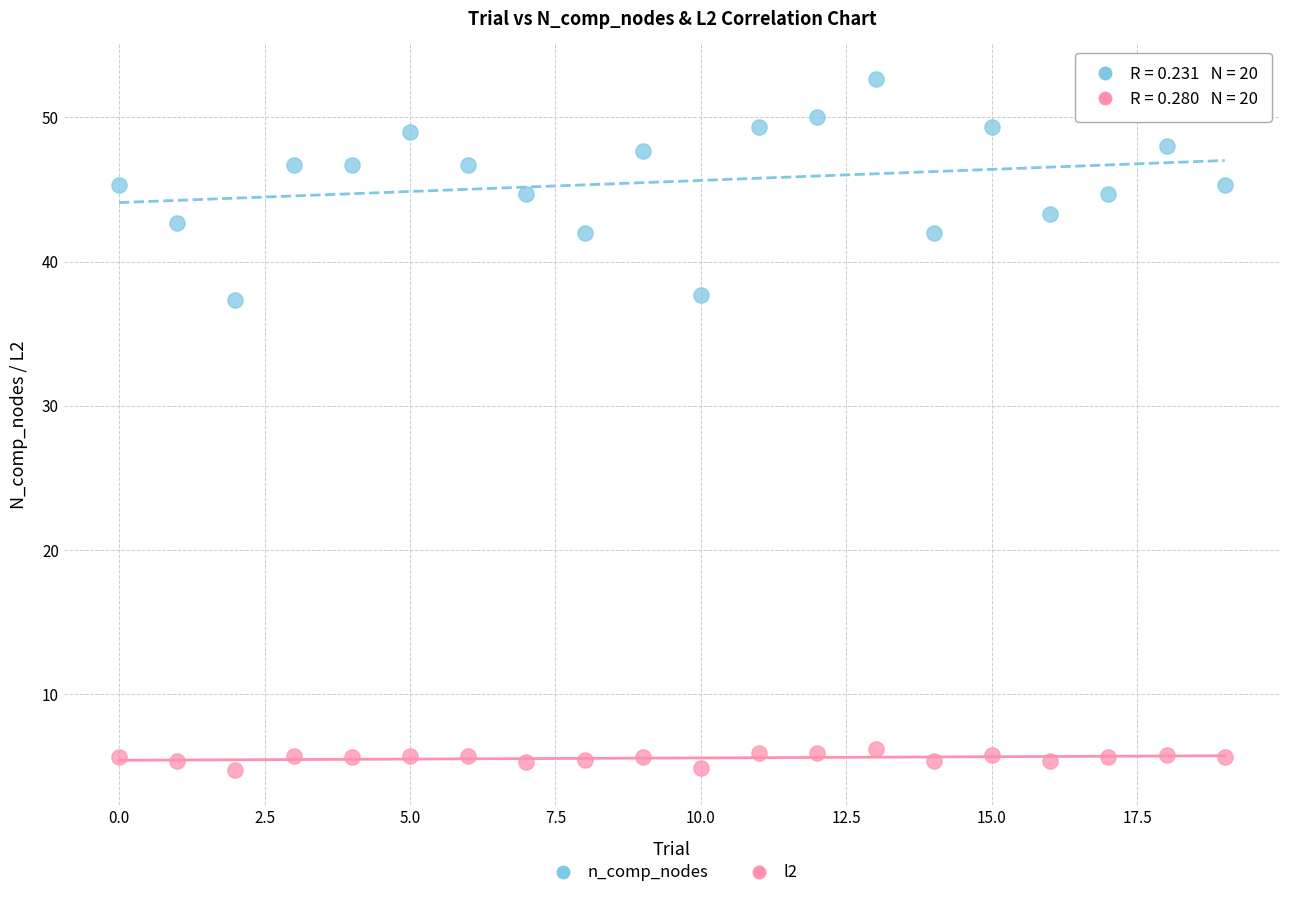

Across all data points, what is the range of Y values (max minus min)?

48.0